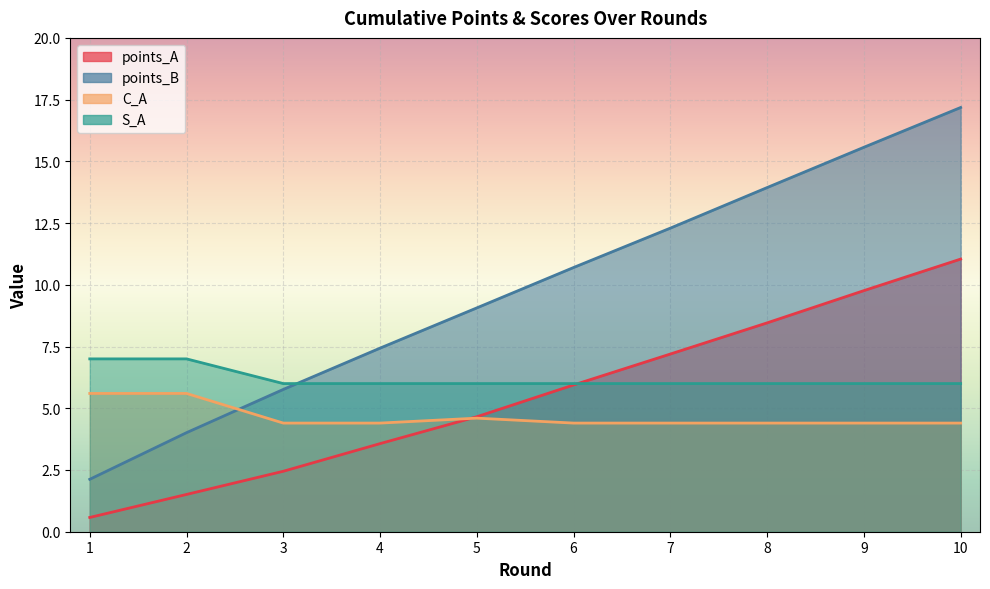

The S_A series shows 6.0 at 3. True or false?

True